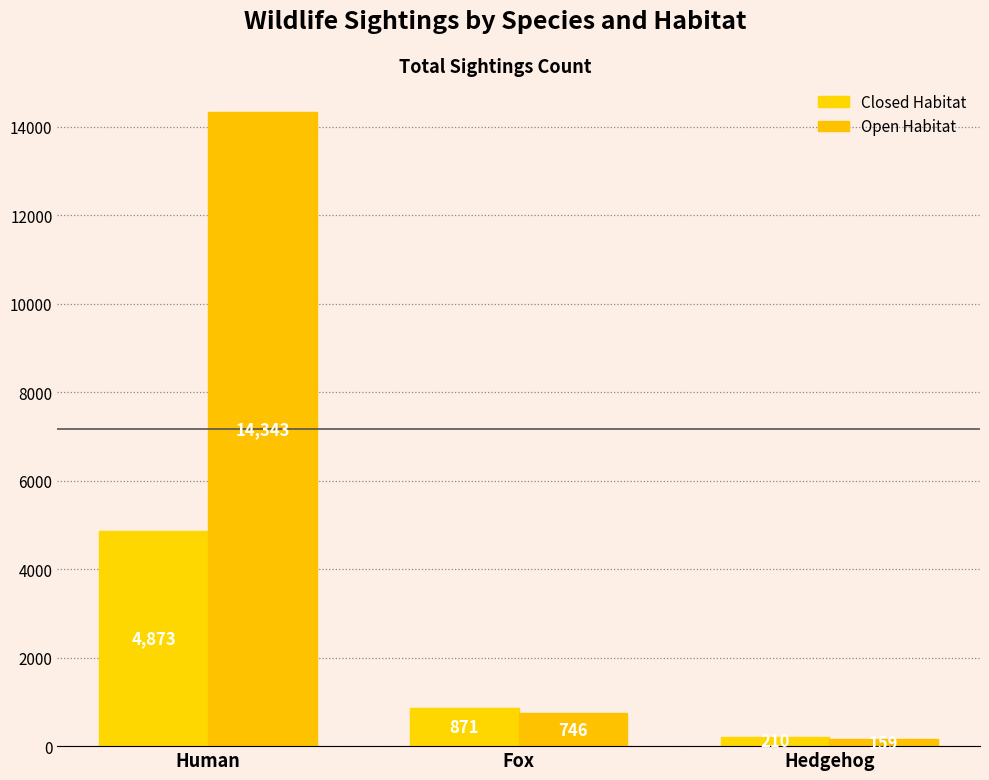

What is the label of the 3rd bar from the left?

Hedgehog